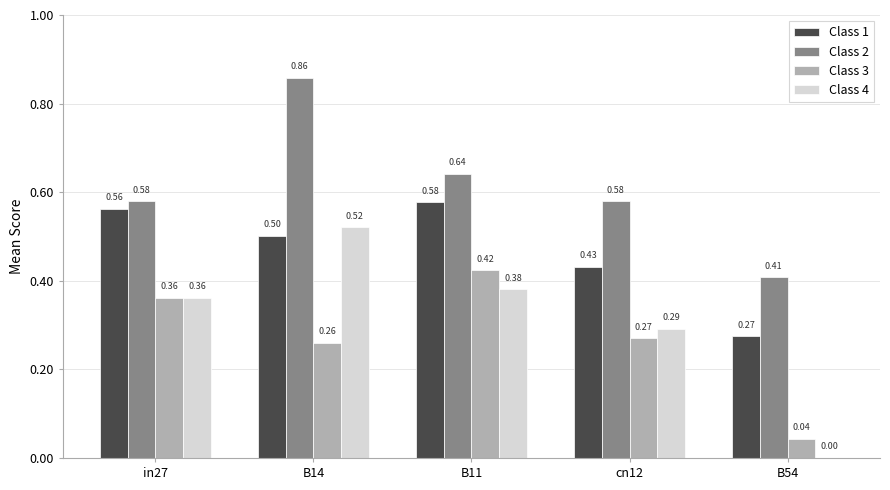

The value of Class 2 at in27 is 0.3. True or false?

False